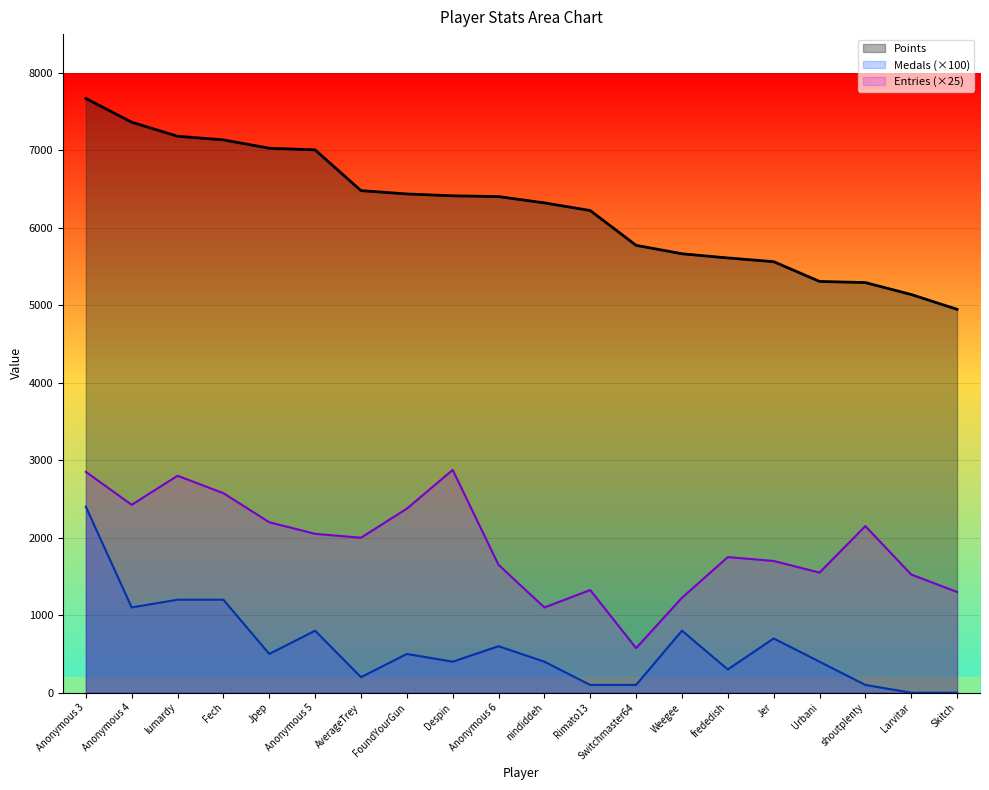

At which category is the sum across all series the highest?

Anonymous 3